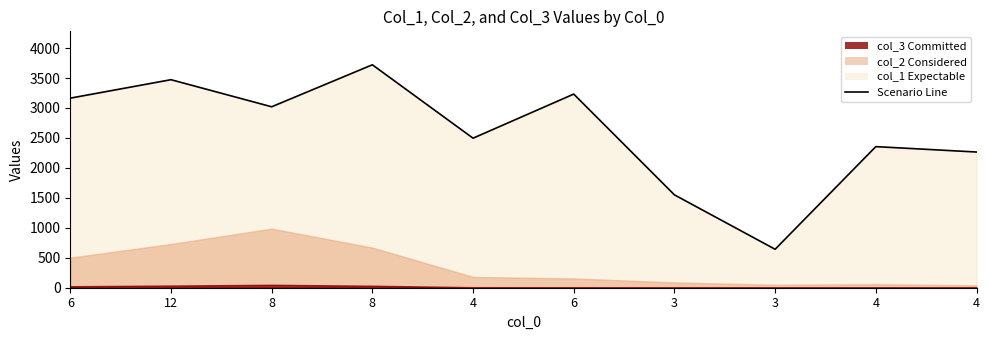

How many points are higher than both their immediate neighbors (excluding endpoints)?

4